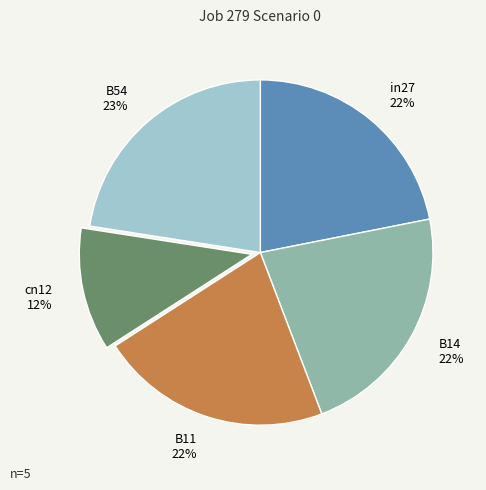

Which category has the smallest portion of the pie?

cn12